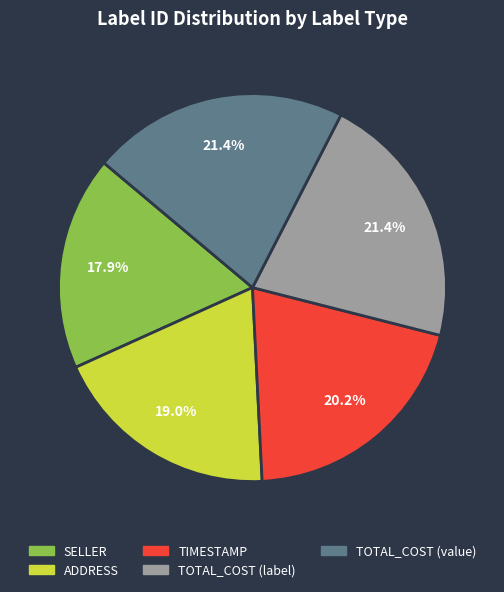

What percentage is the TIMESTAMP slice, to the nearest percent?

20%